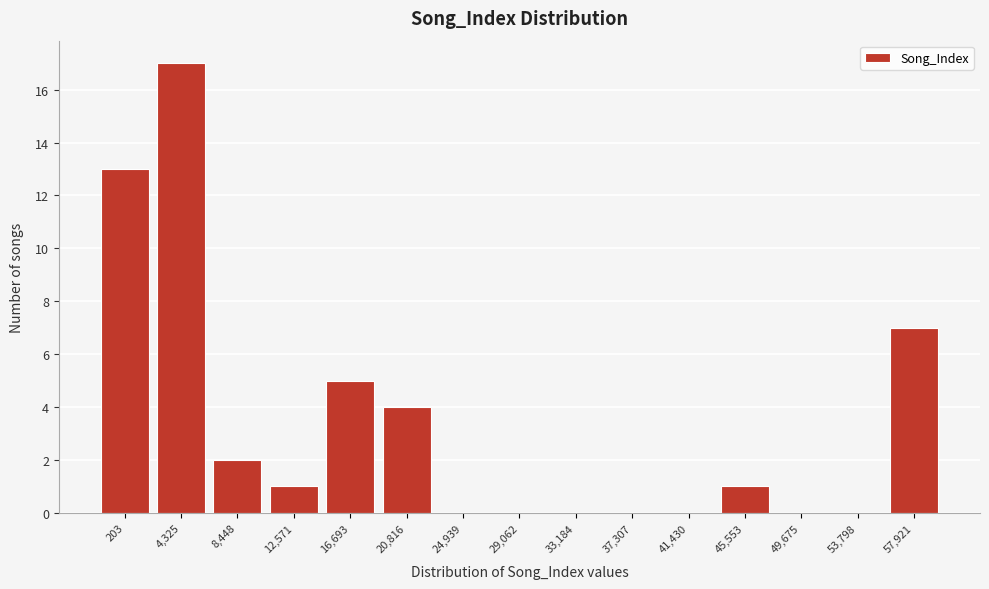

Reading left to right, list all the values displayed in this chart.

203=13	4,325=17	8,448=2	12,571=1	16,693=5	20,816=4	24,939=0	29,062=0	33,184=0	37,307=0	41,430=0	45,553=1	49,675=0	53,798=0	57,921=7